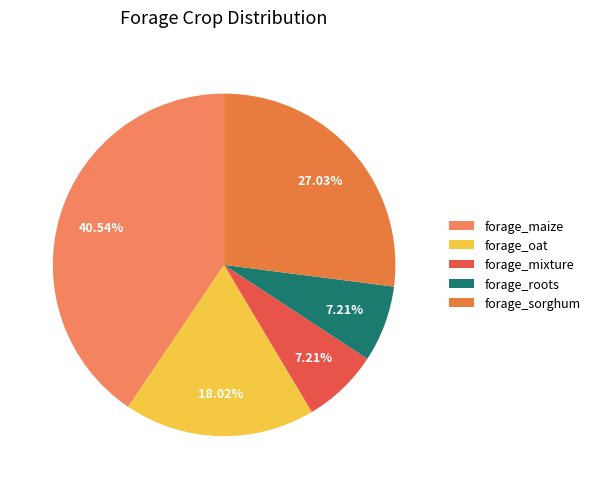

Rank the categories by value from lowest to highest.

forage_mixture, forage_roots, forage_oat, forage_sorghum, forage_maize